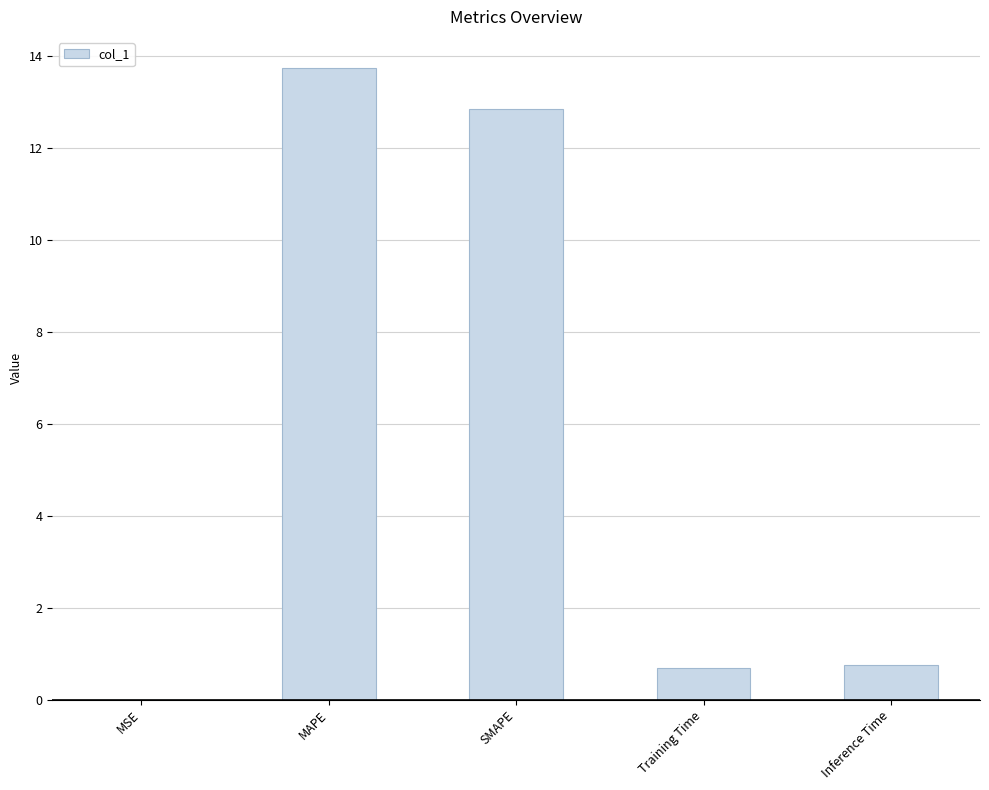

What is the greatest value displayed?

13.7